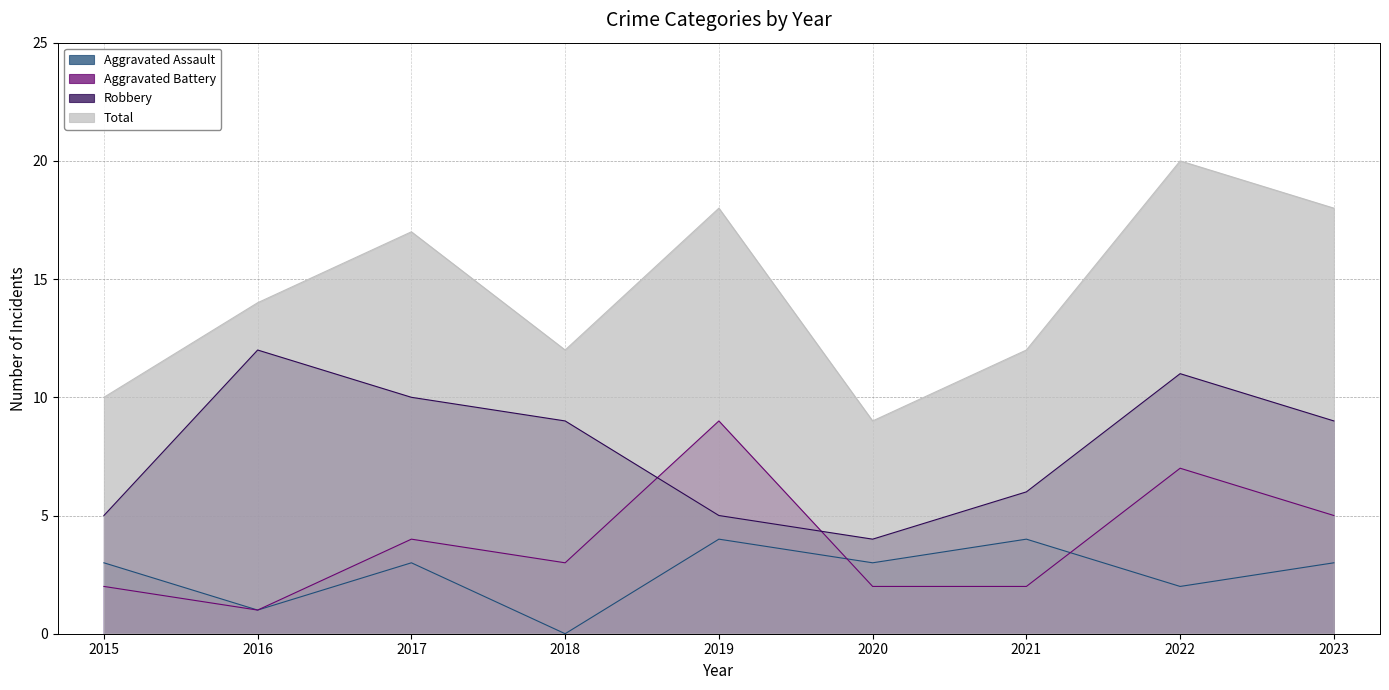

Where is the first local maximum for Total?

2017